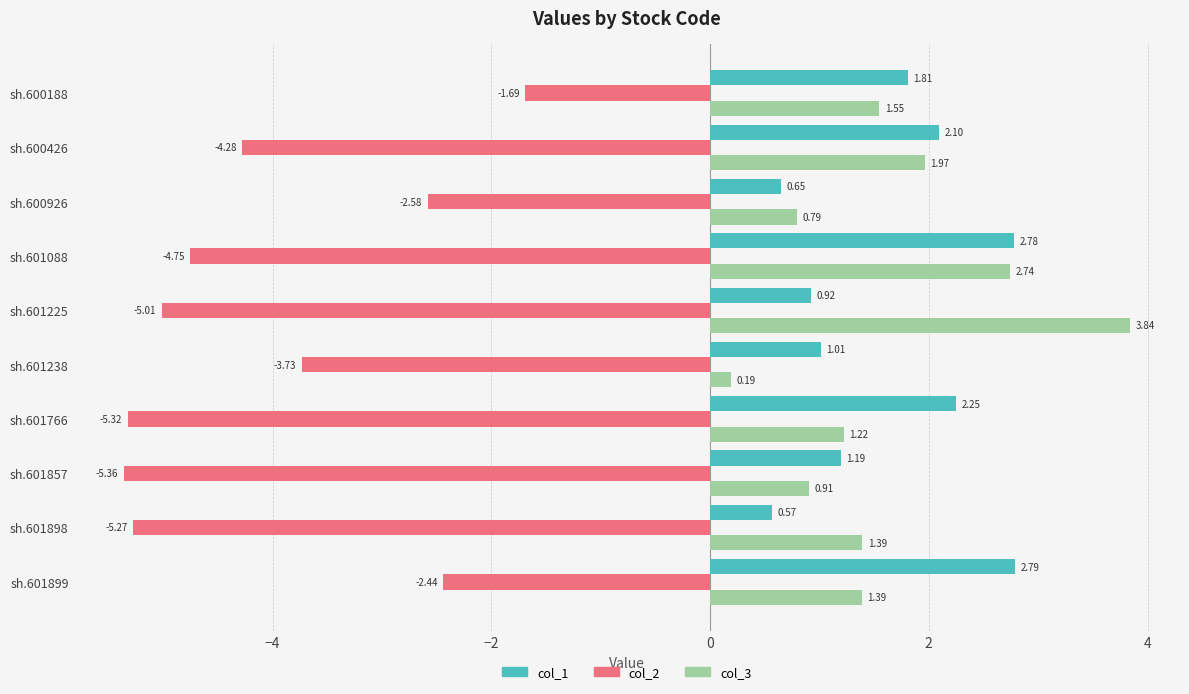

Between sh.601857 and sh.600426, which series saw the biggest shift?

col_2